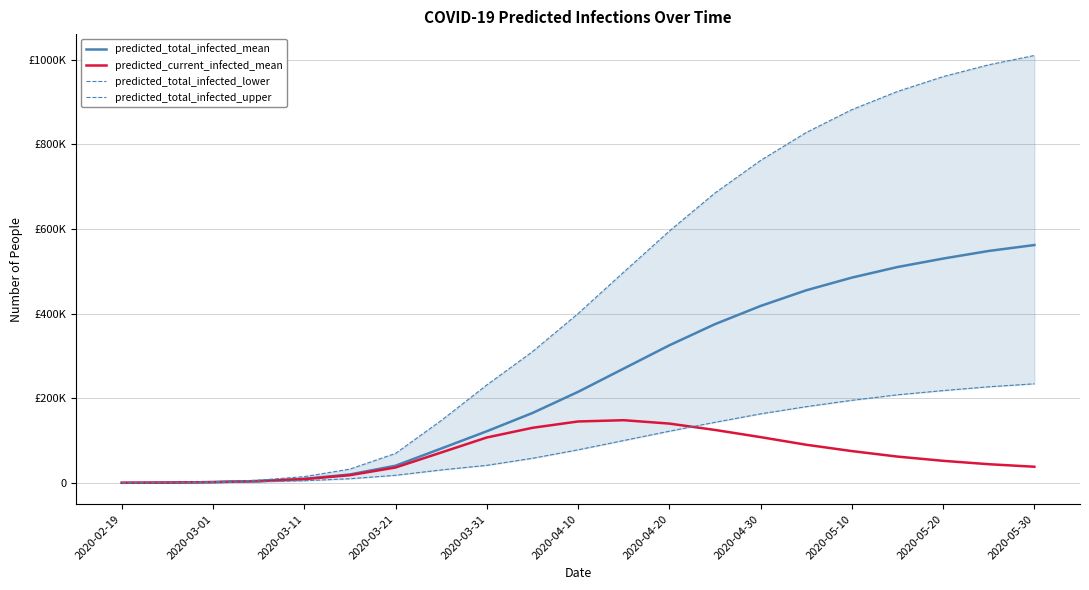

What is the greatest value displayed?

1010000